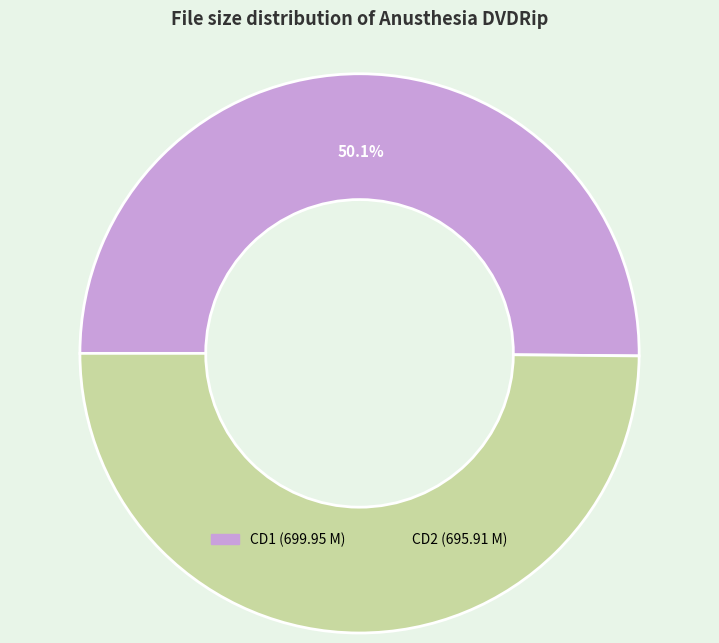

How many segments does this pie chart have?

2